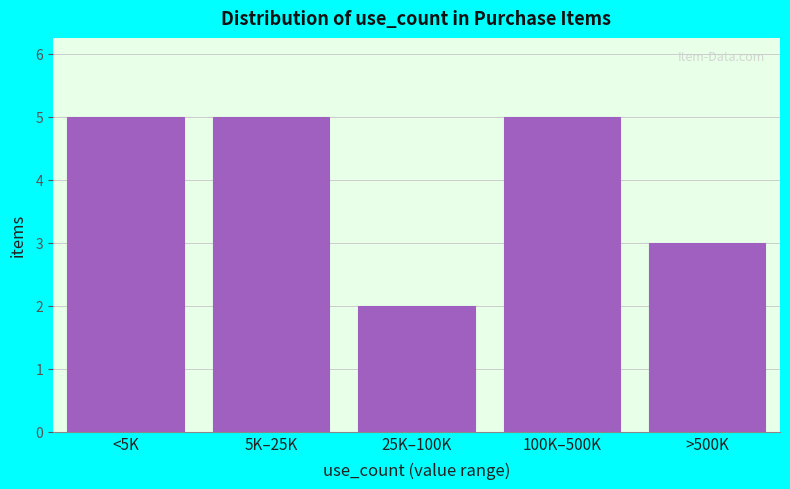

Reading right to left, extract all data points from this chart.

>500K=3	100K–500K=5	25K–100K=2	5K–25K=5	<5K=5